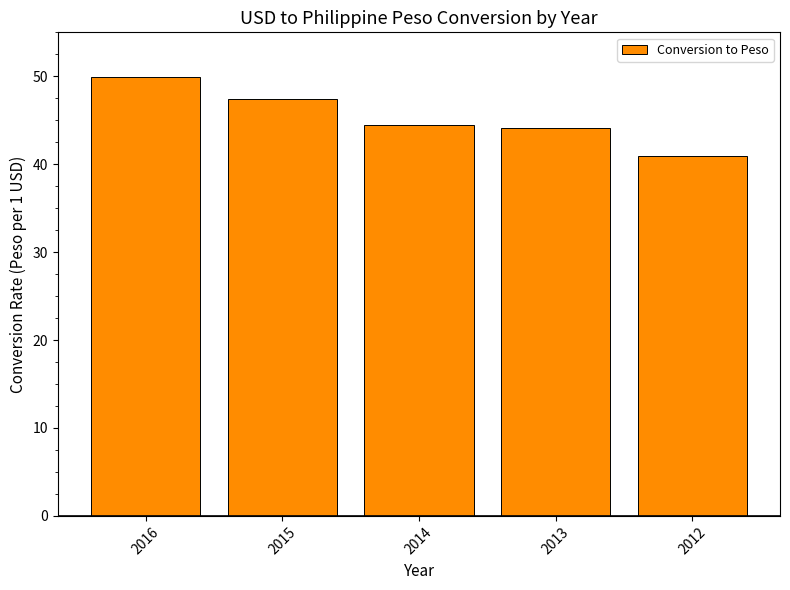

Approximately how many times larger is the value at 2015 compared to 2016?

1.0